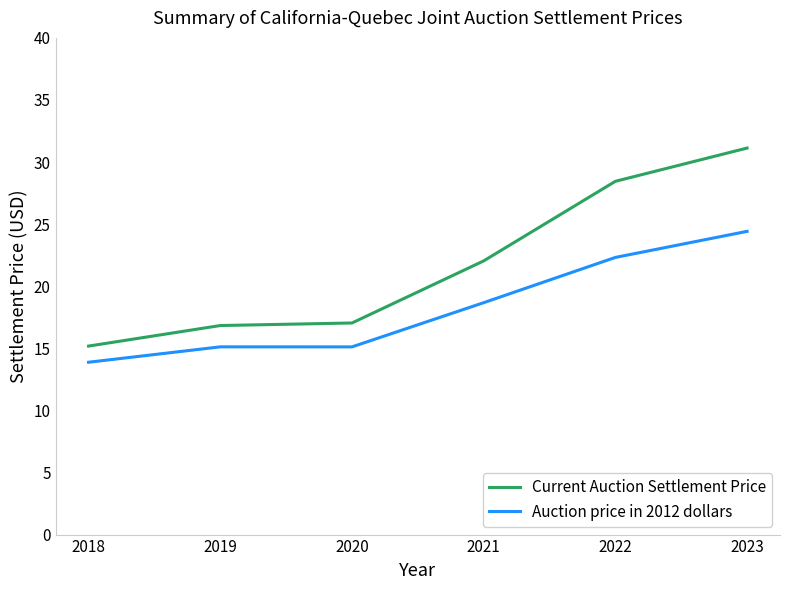

Is the value of Current Auction Settlement Price at 2022 greater than the value of Auction price in 2012 dollars at 2021?

Yes